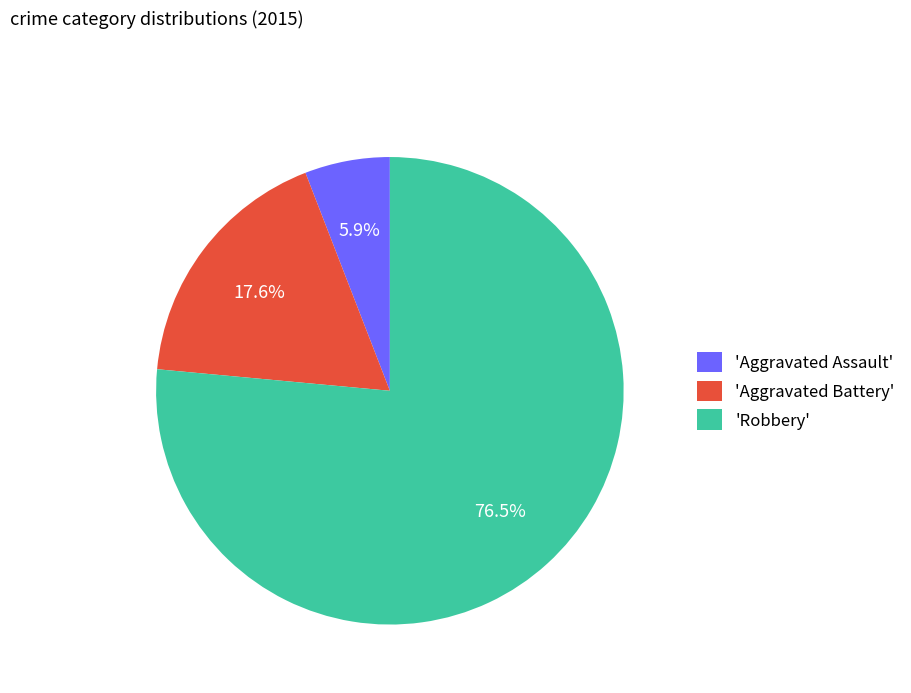

What is the majority slice?

'Robbery'